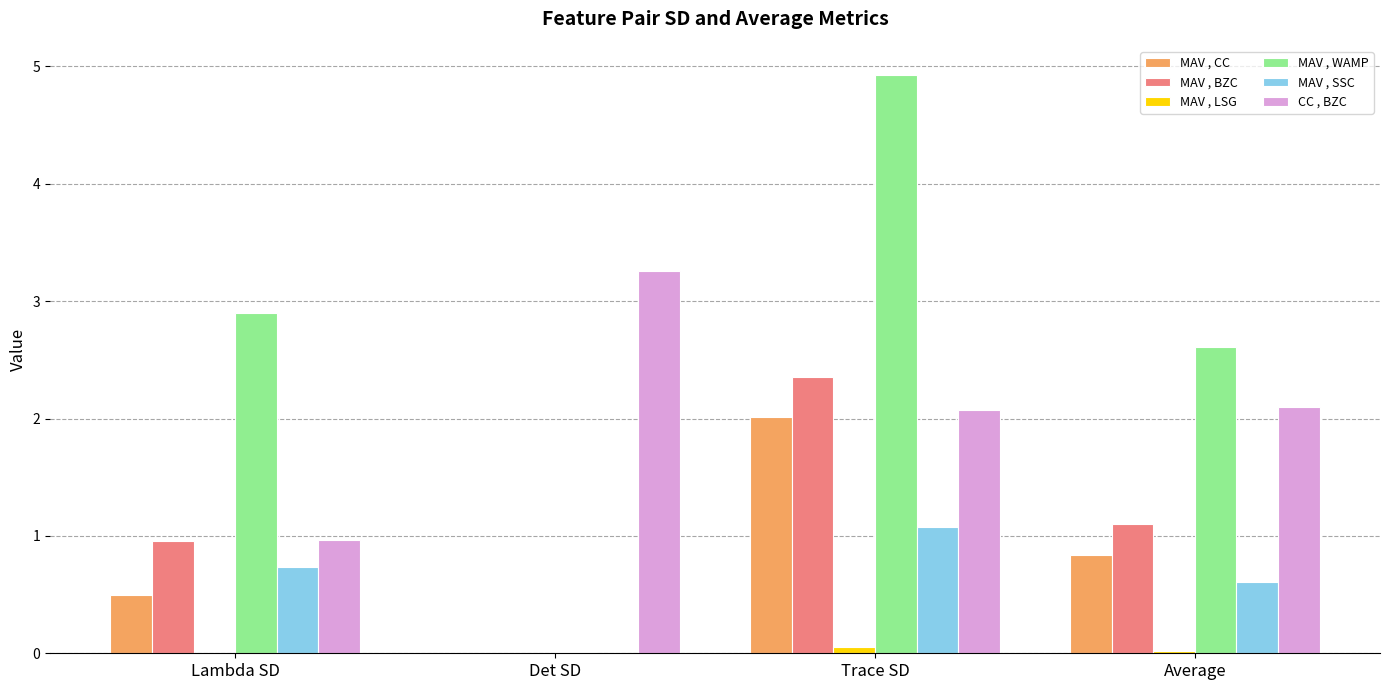

At which category is the sum across all series the highest?

Trace SD